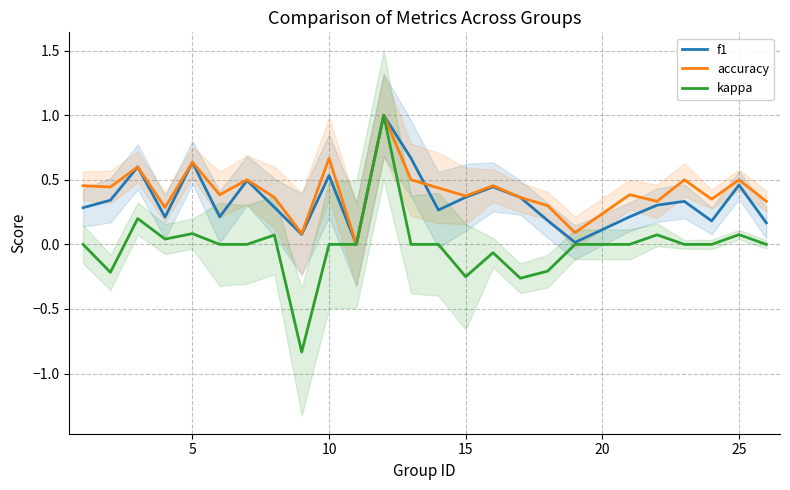

How many series are shown in this chart?

3